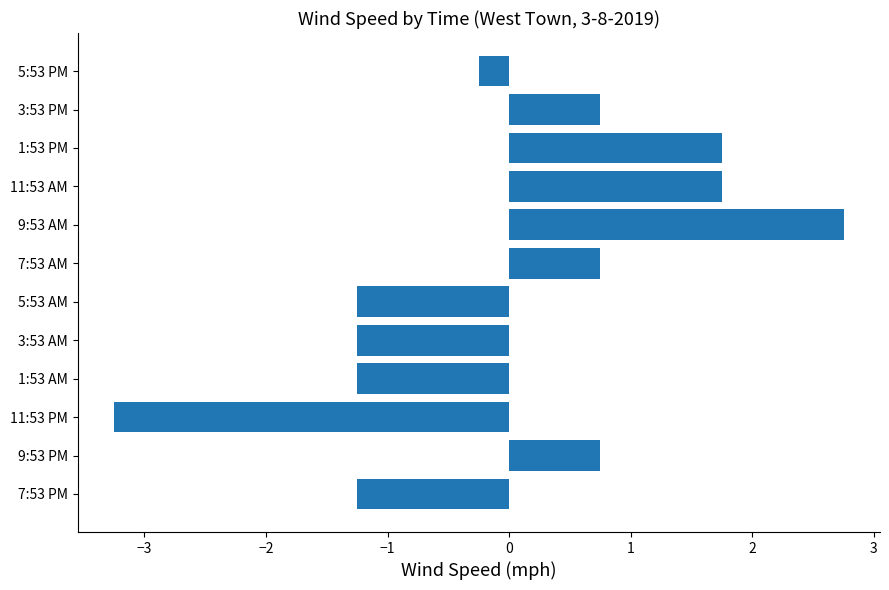

Count the number of data series in this chart.

1